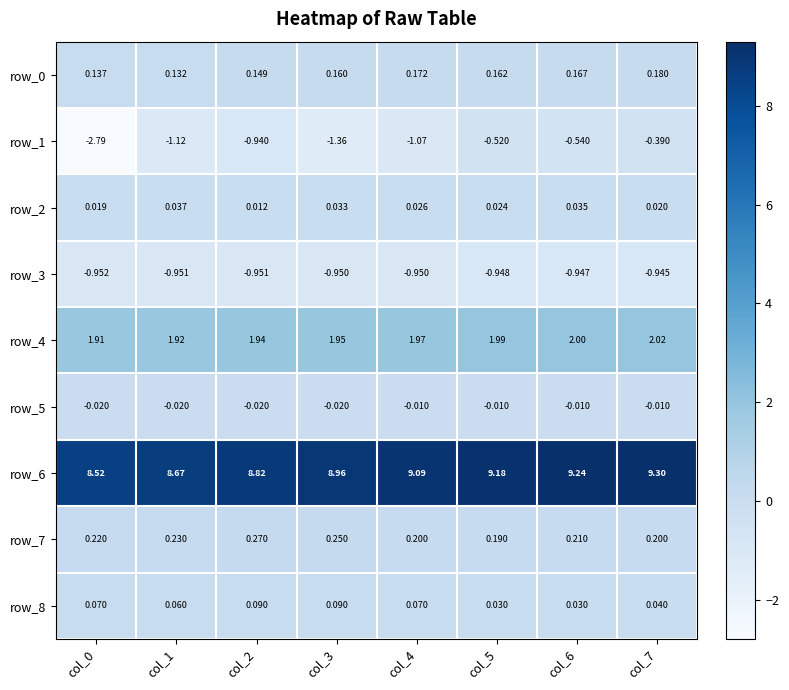

What is the spread (max minus min) of values at col_7?

10.2